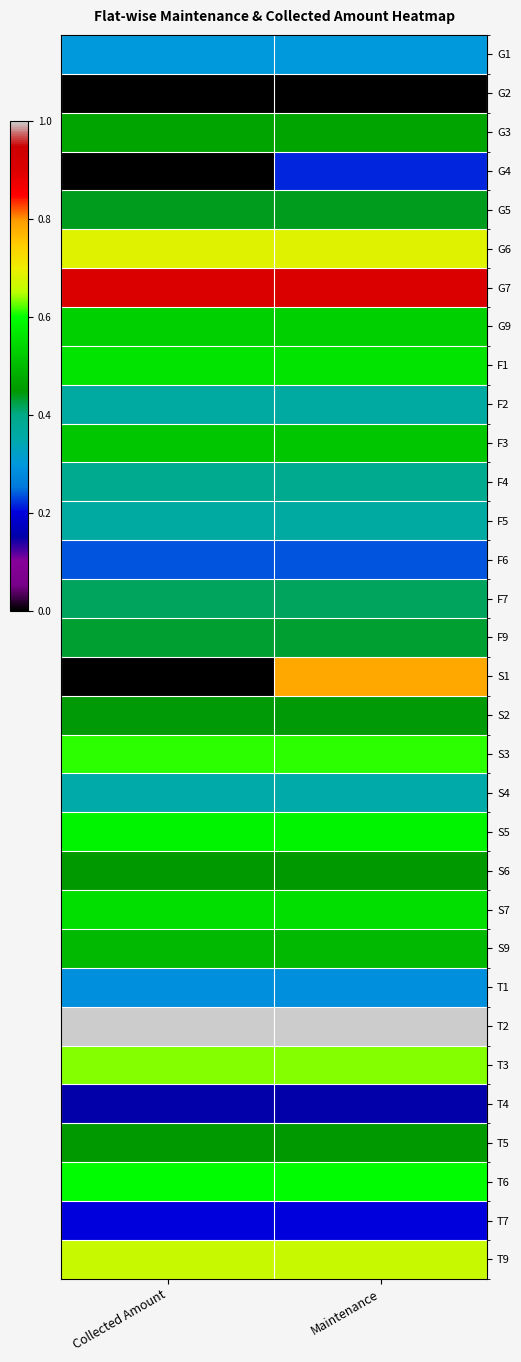

How many distinct data groups are displayed?

32